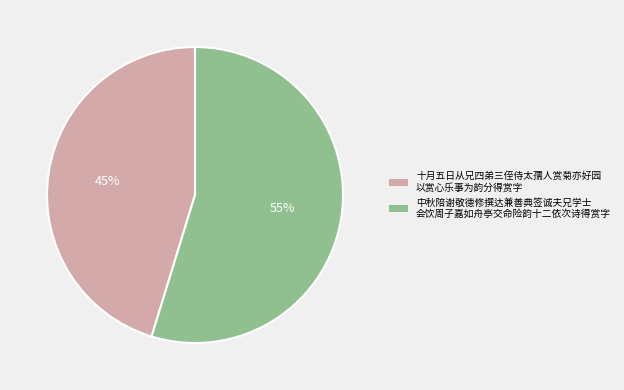

Count the number of slices in the pie.

2